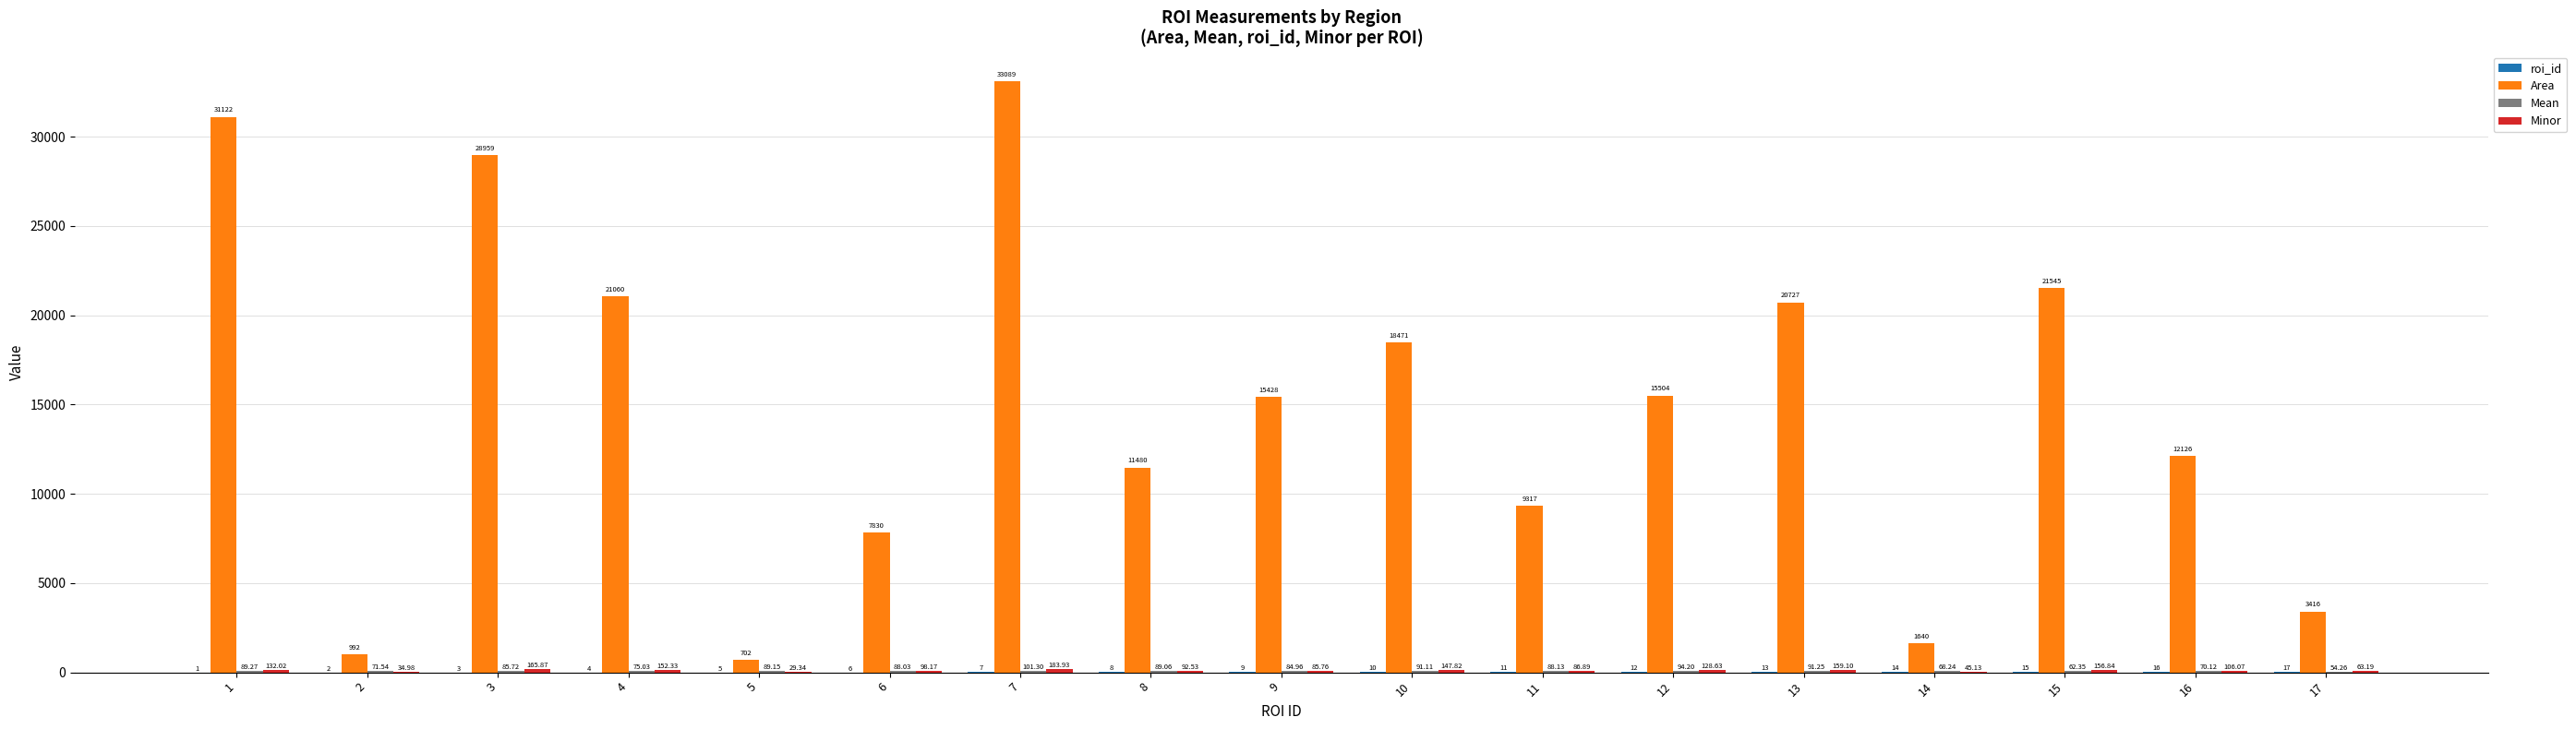

At which category is the sum across all series the highest?

7